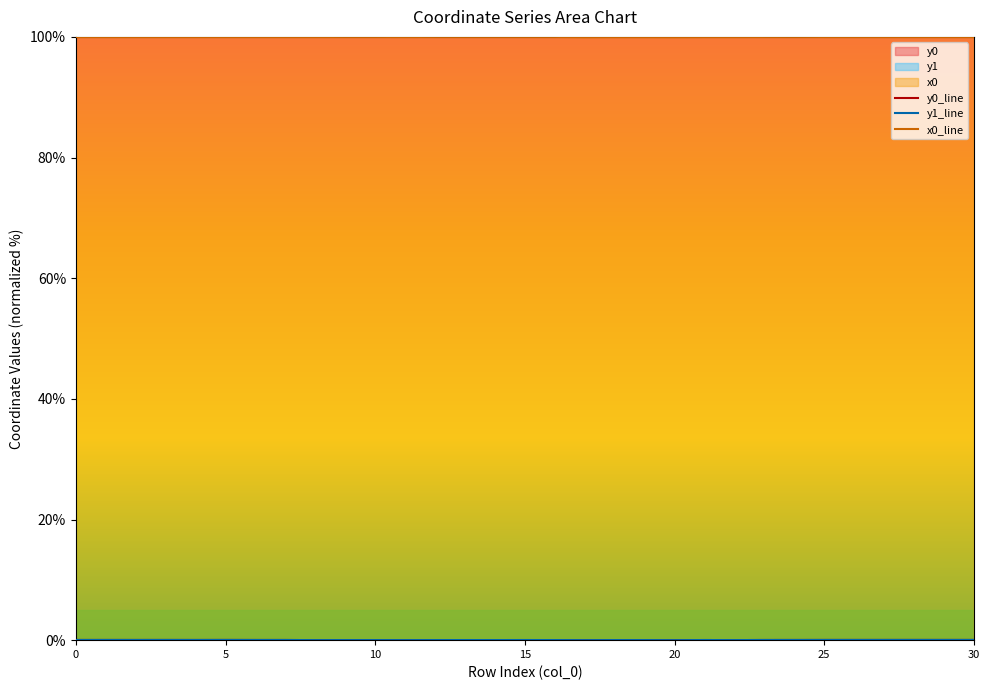

What is the greatest value displayed?

100.0